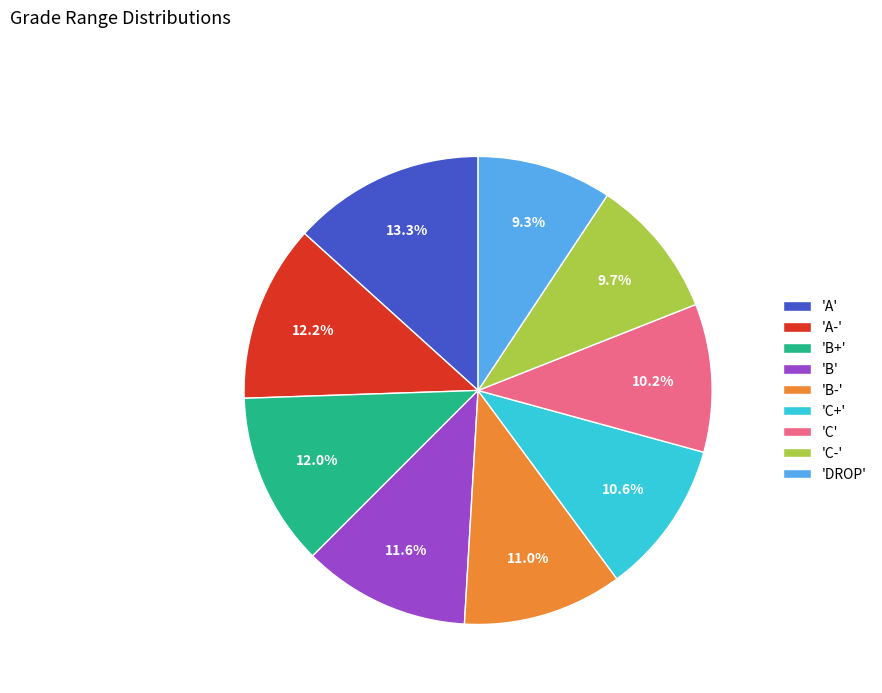

Is there any slice that represents more than half of the pie?

No